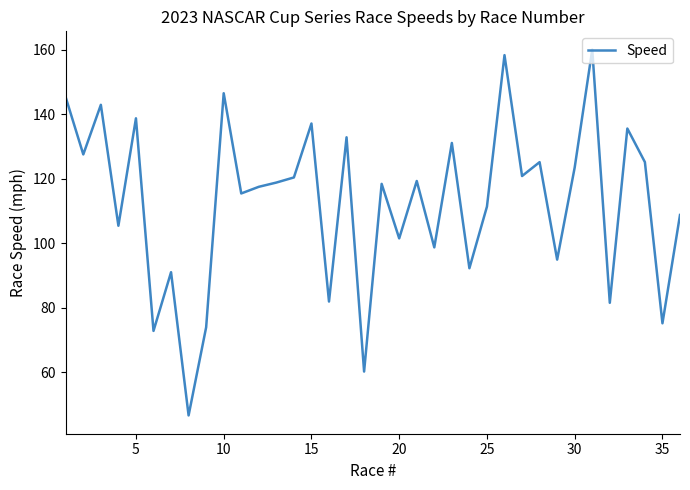

What is the maximum value shown in the chart?

160.1